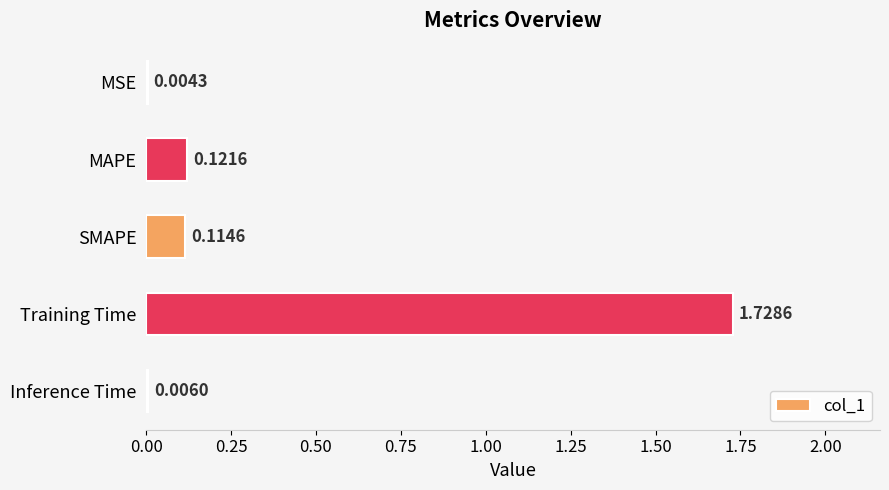

Which has a higher value, MSE or Training Time?

Training Time